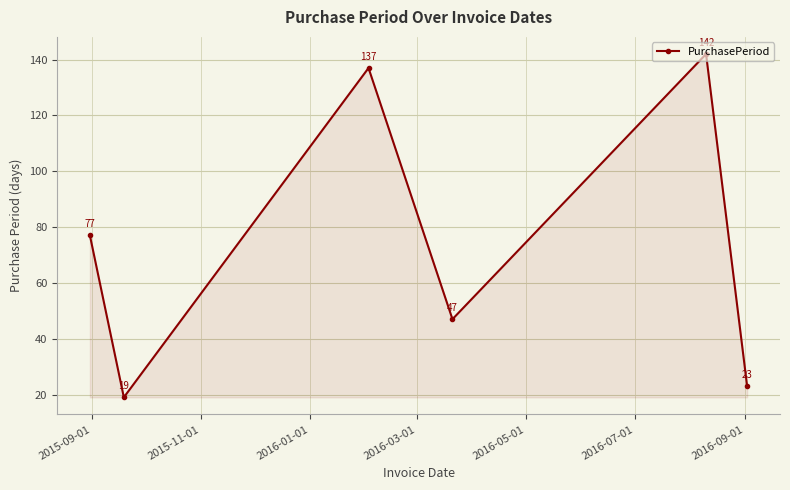

How many interior local peaks (higher than both neighbors) does the data have?

2